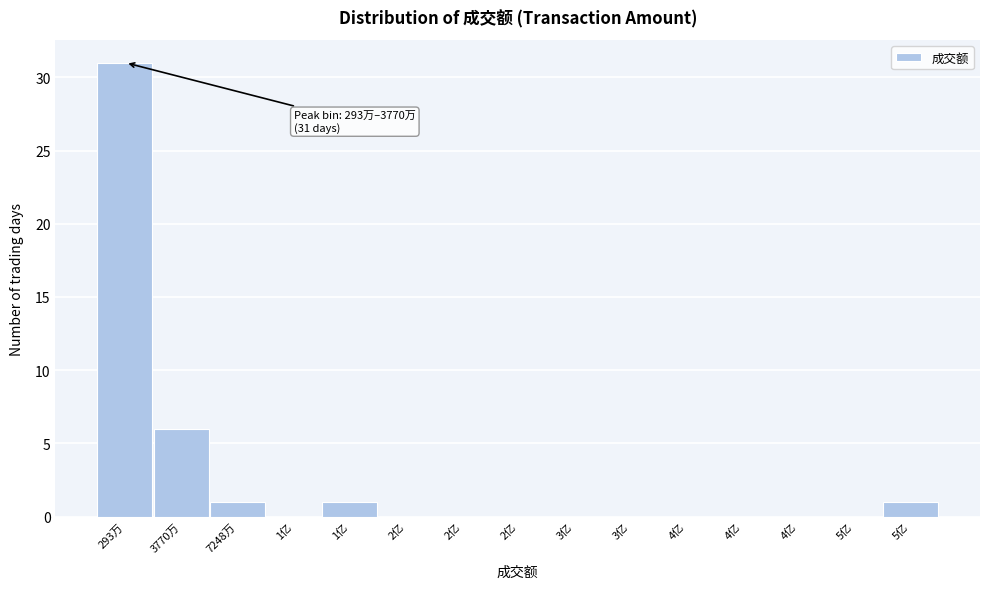

How many distinct data groups are displayed?

1